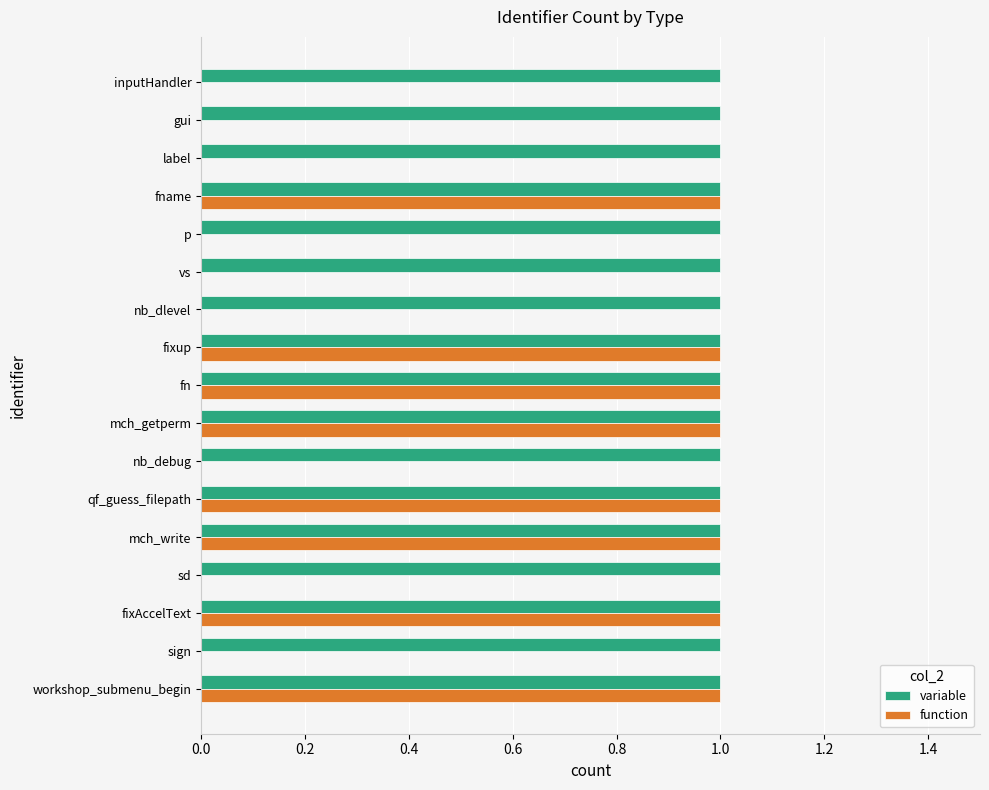

How many distinct data groups are displayed?

2